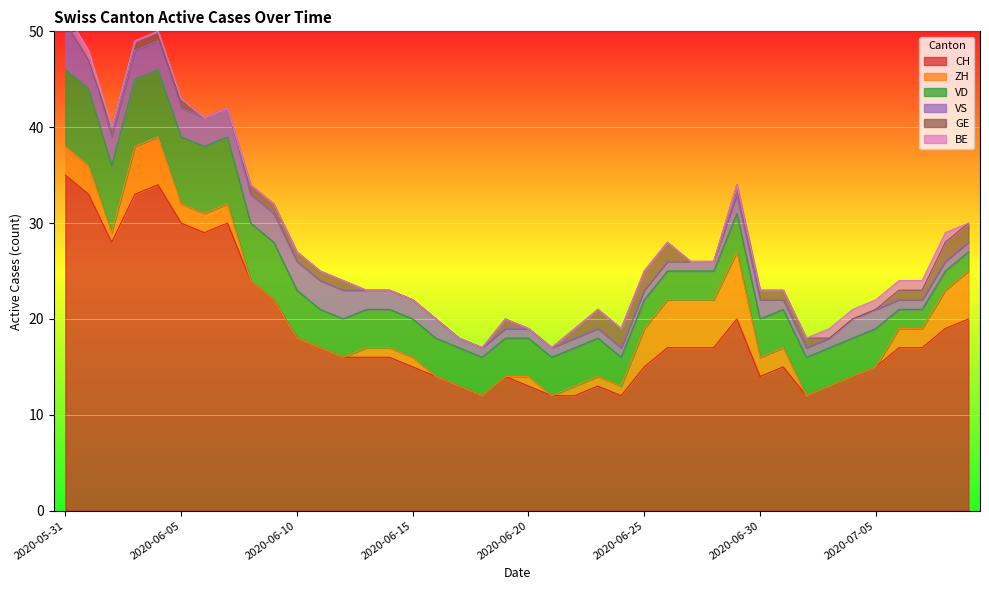

Is the value of GE at 2020-06-02 greater than the value of VS at 2020-07-07?

No